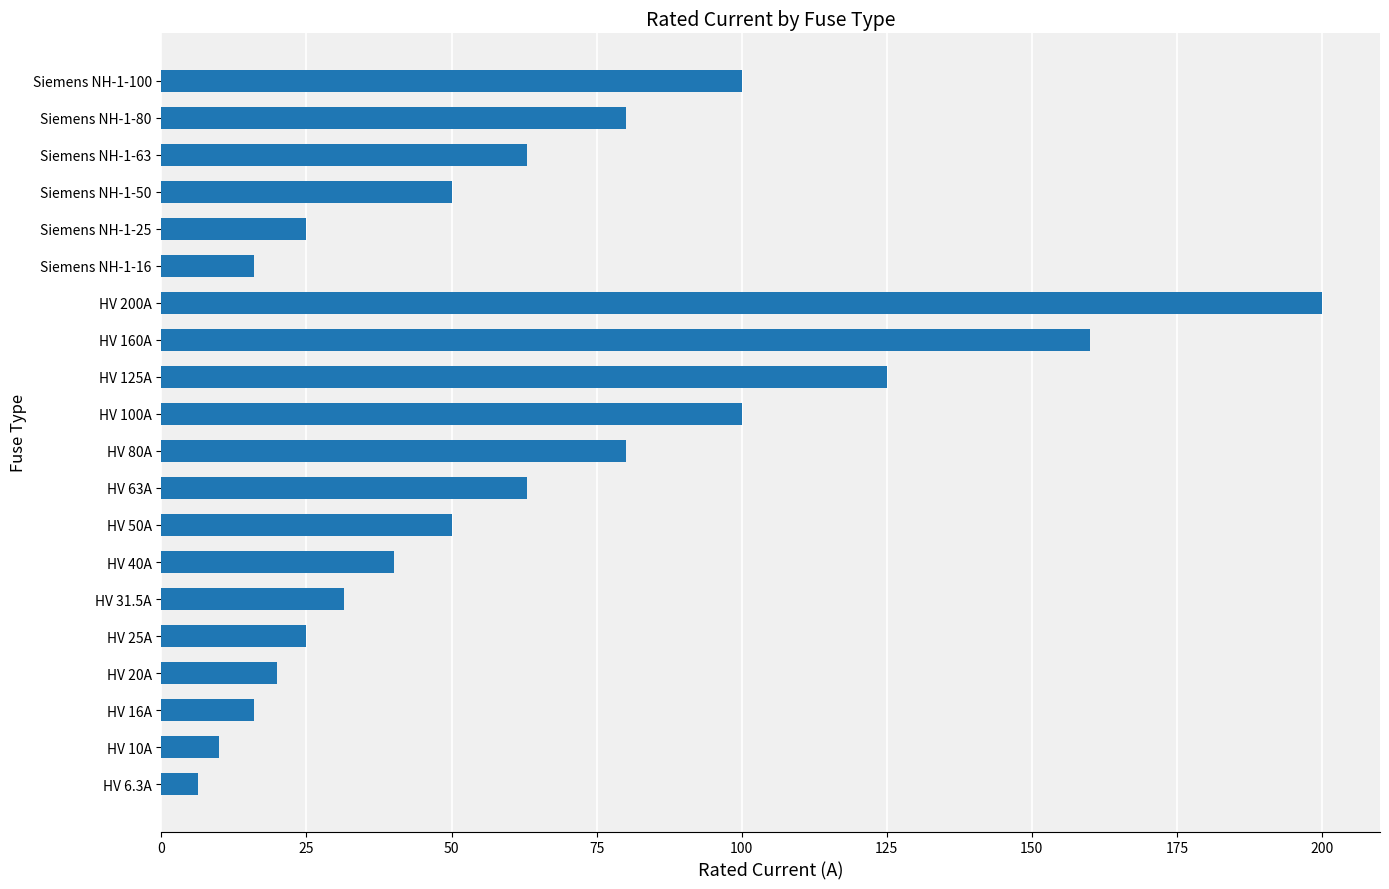

How many categories are shown in the chart?

20